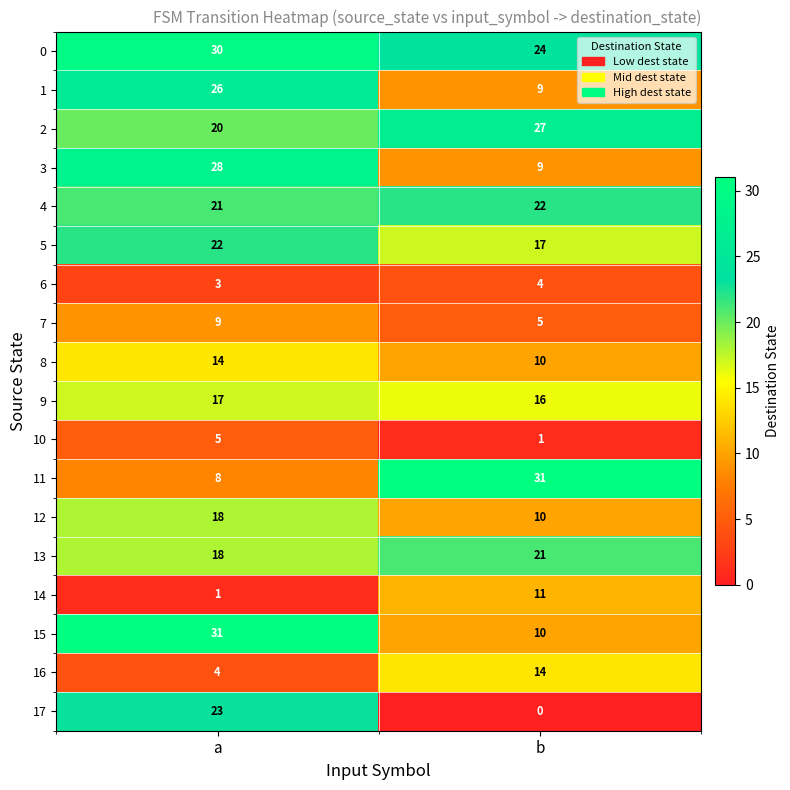

Where is 2 nearest to the value 23?

a